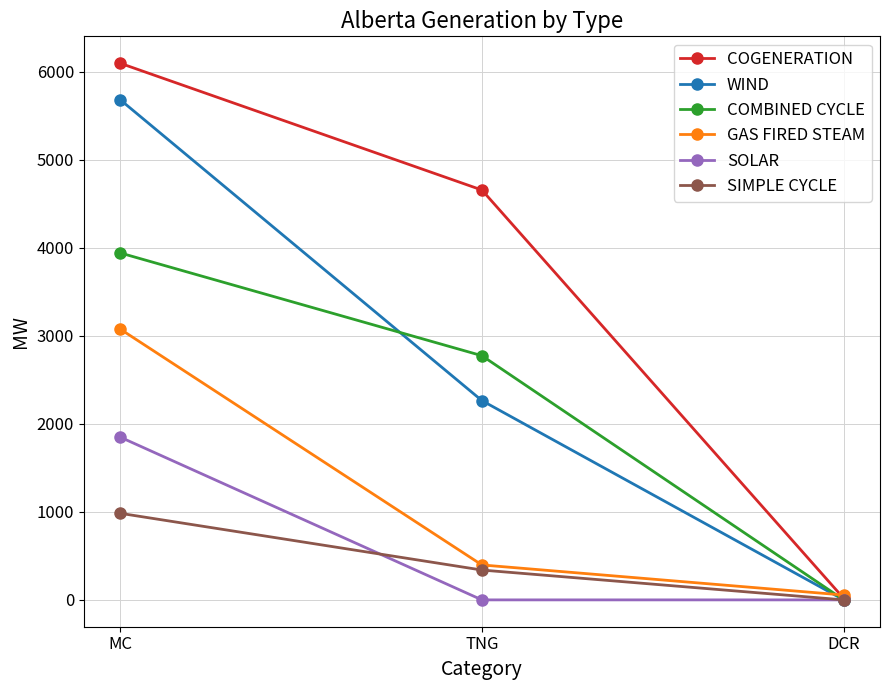

What is the sum of the GAS FIRED STEAM values at TNG and DCR?

452